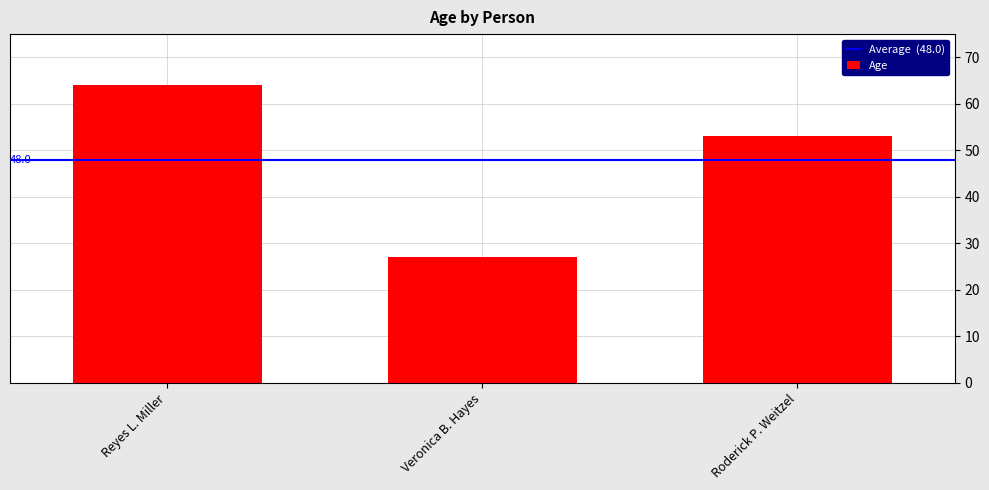

What position from the left is Veronica B. Hayes?

2